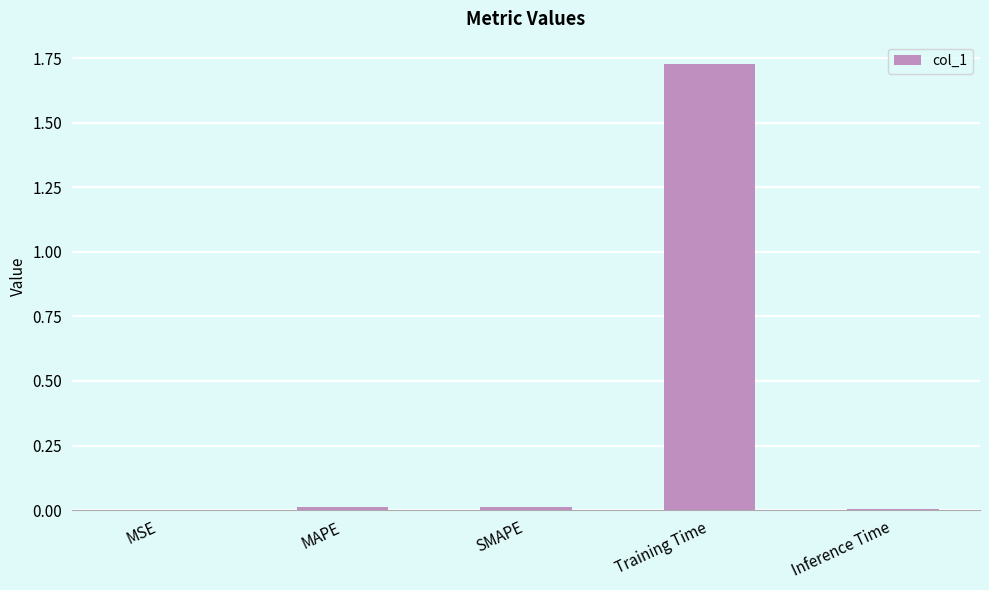

Is it true that the value at SMAPE is 0.0?

True